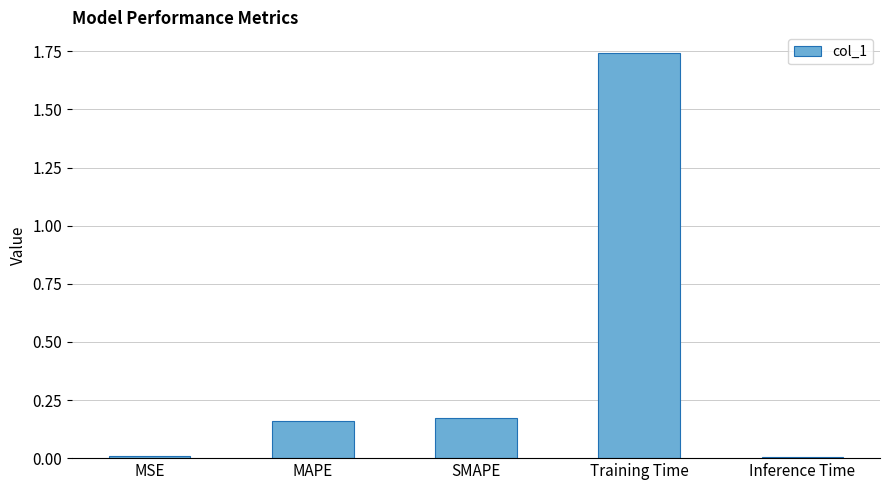

Which has a higher value, MSE or Training Time?

Training Time